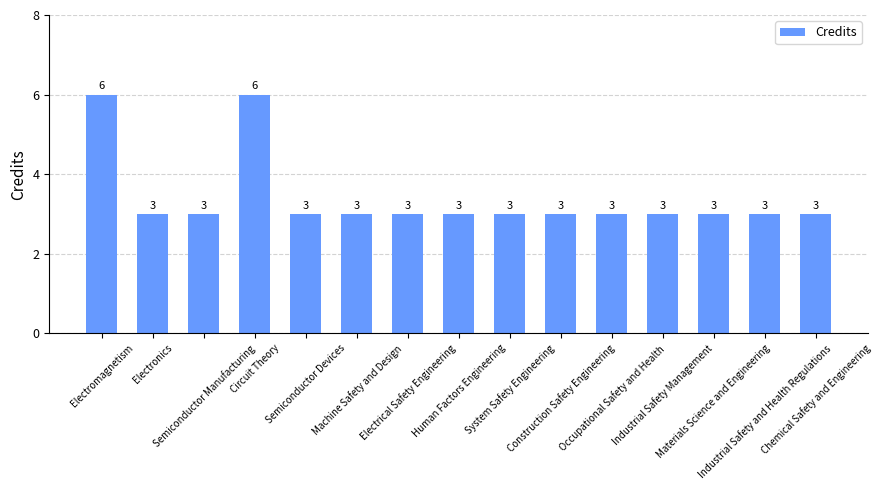

What is the value of the 4th bar from the left?

6